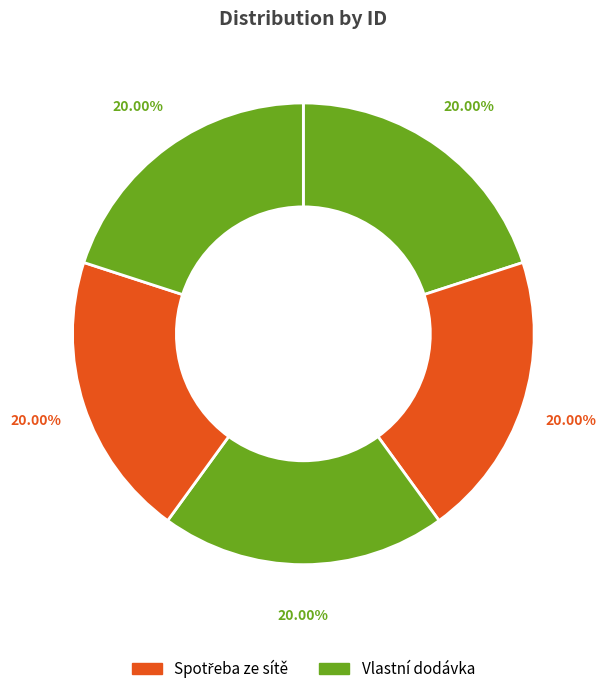

Count the number of slices in the pie.

5